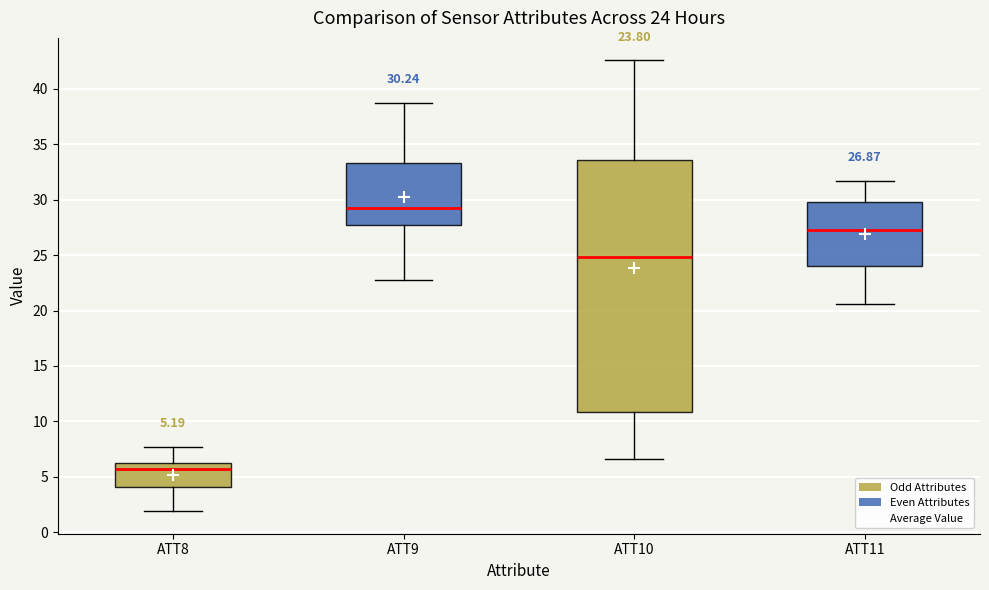

Comparing the boxes themselves (not the whiskers), which one is the tallest?

ATT10